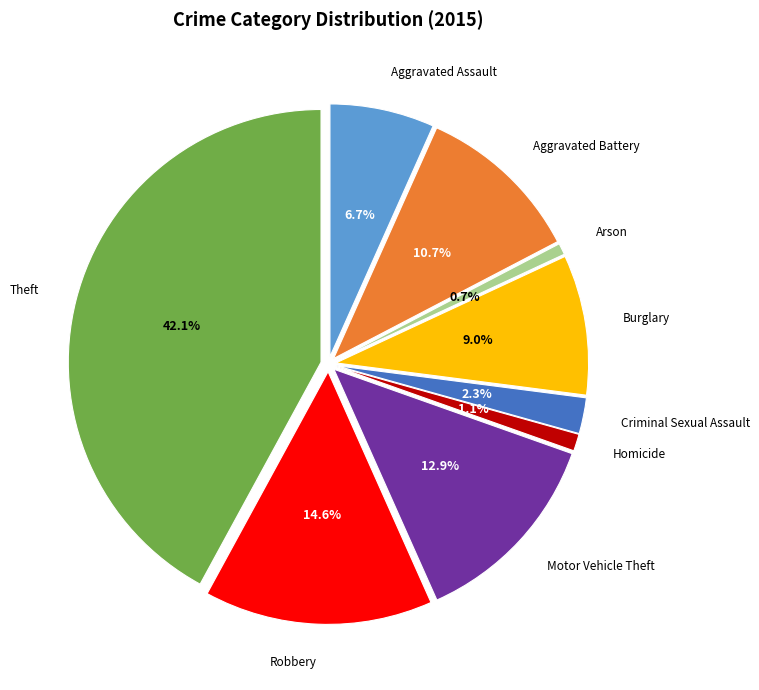

What is the smallest slice in the pie chart?

Arson